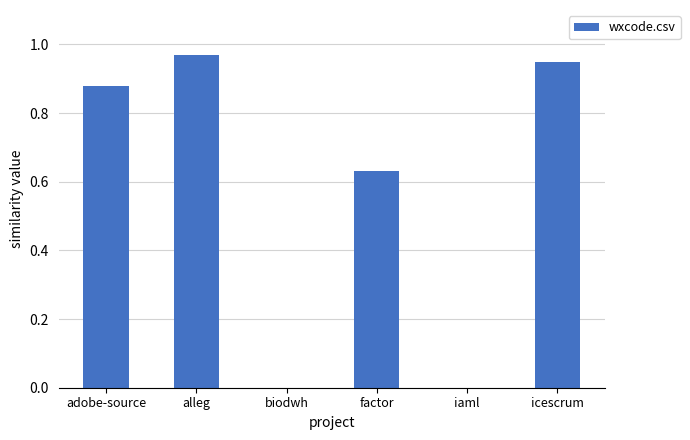

Is it true that the value at alleg is 1.5?

False